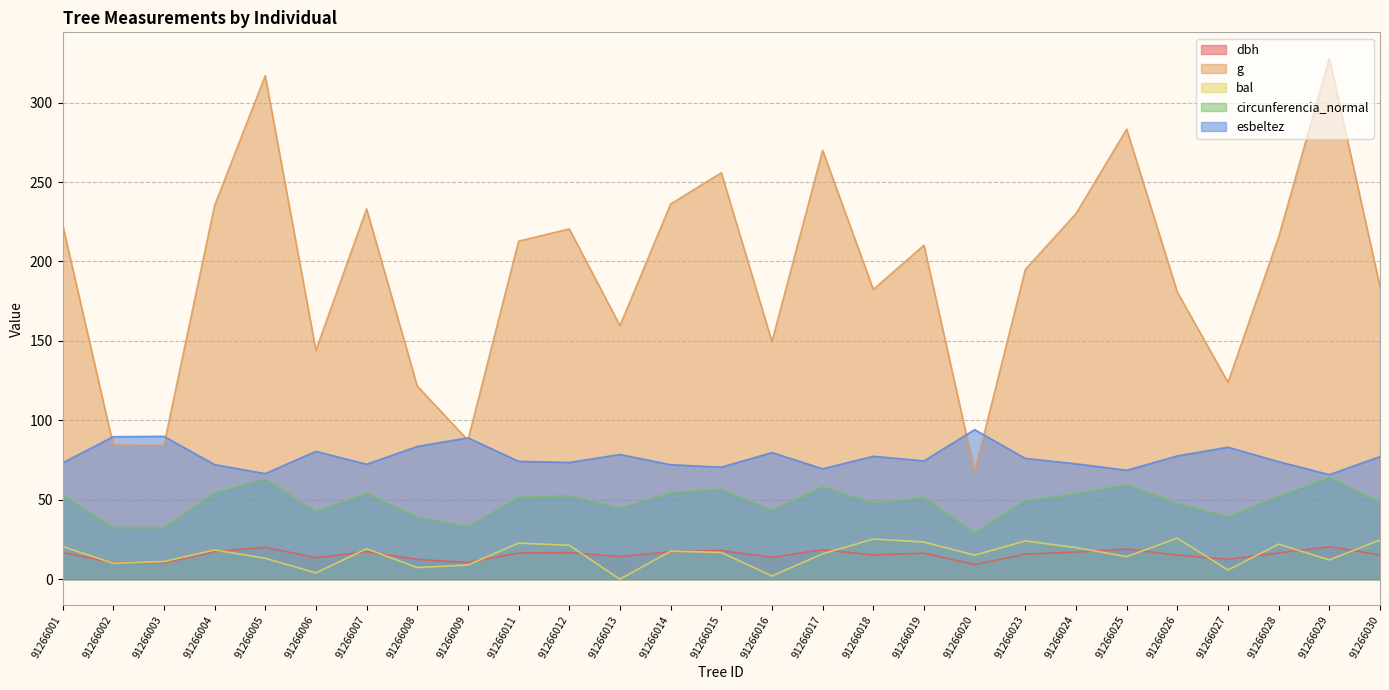

What is the difference between the highest and lowest values at 91266004?

217.9